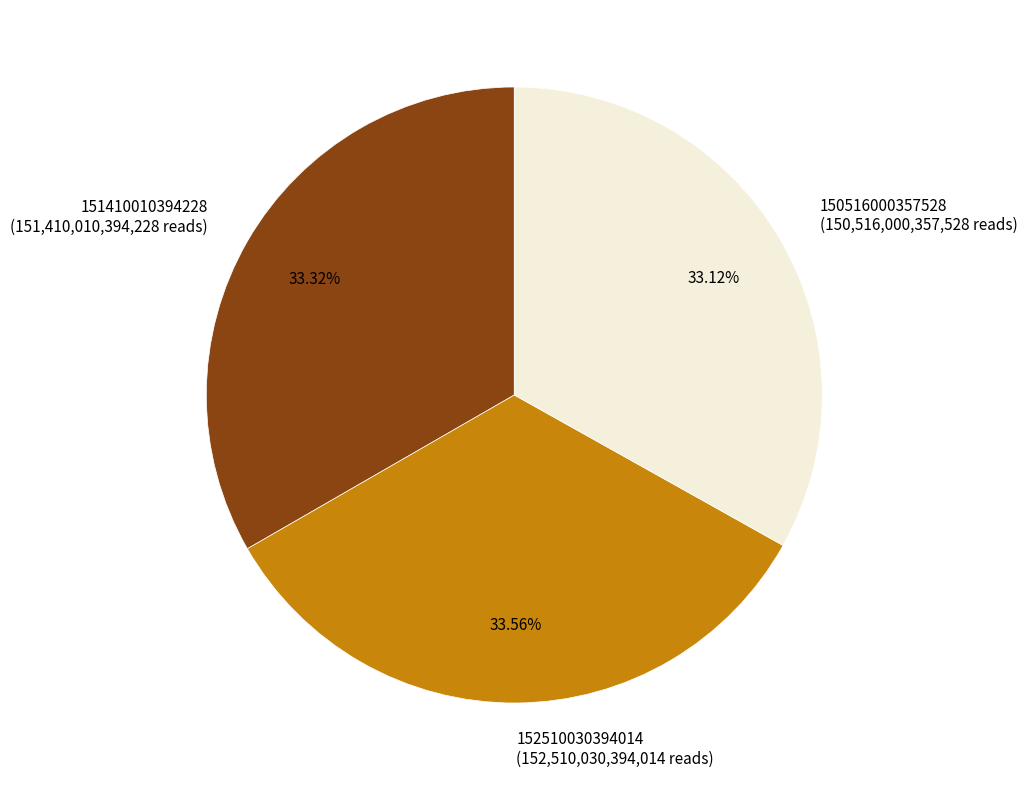

Is there a majority slice in this chart?

No